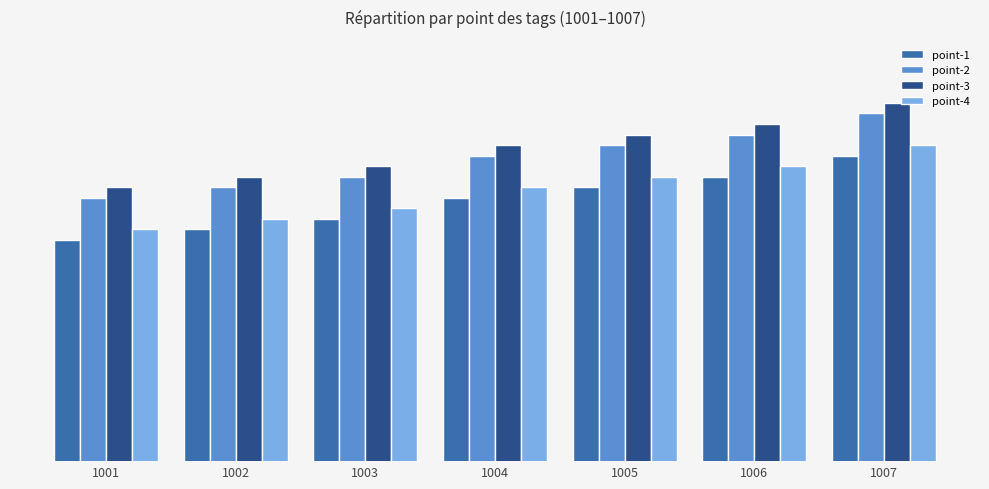

What is the difference between the maximum and minimum values in the point-2 series?

8